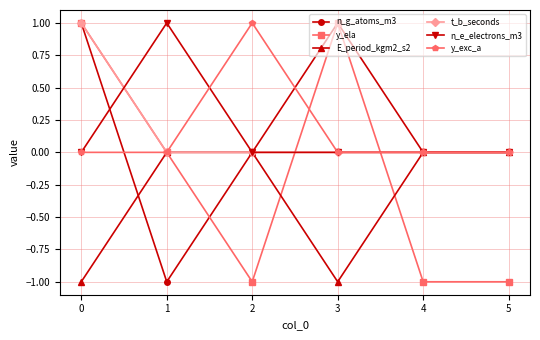

Is the value of y_ela at 5 greater than the value of y_exc_a at 3?

No